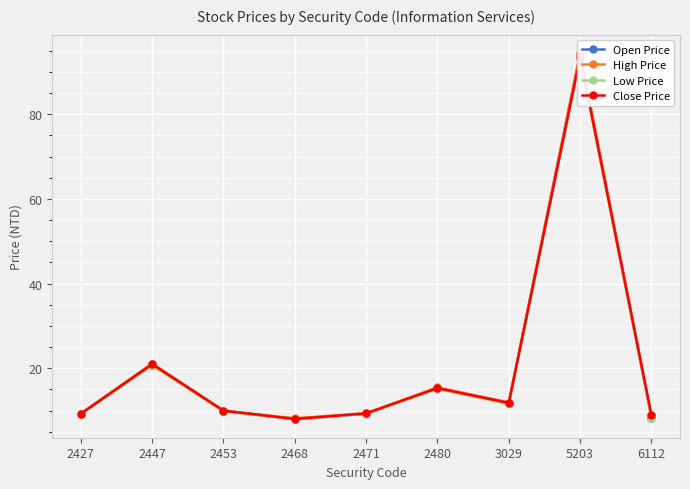

Is this an area chart (filled region under the line)?

No